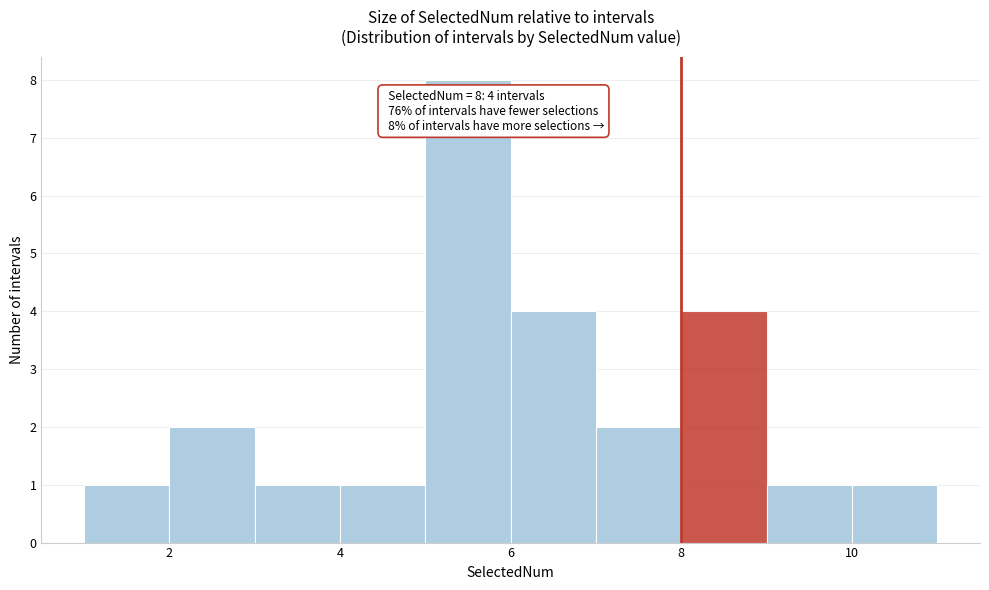

Which range on the x-axis has the tallest bar?

5 to 6